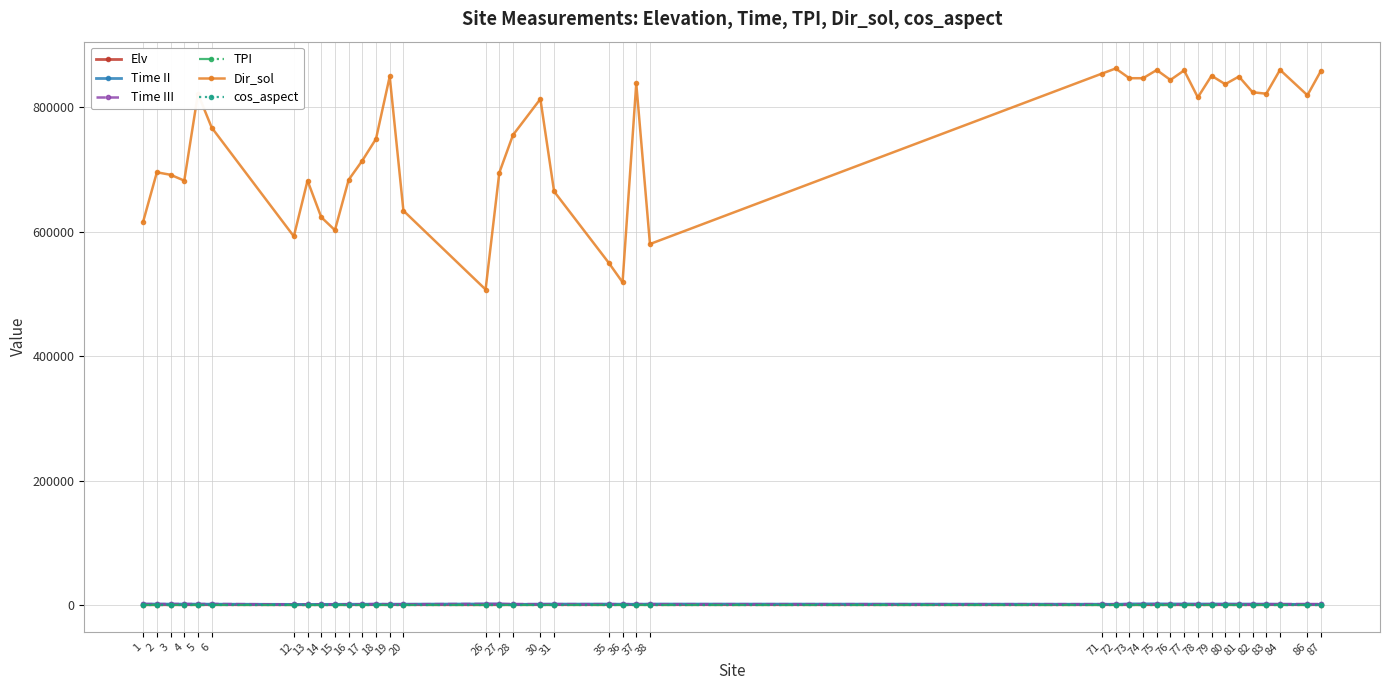

What is the spread (max minus min) of values at 83?

822013.0